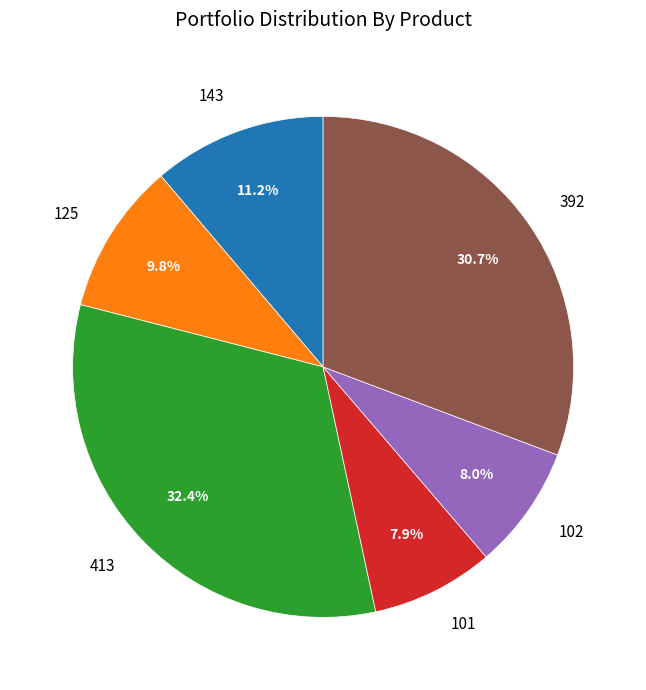

Is it true that 143 is 11% of the pie?

True